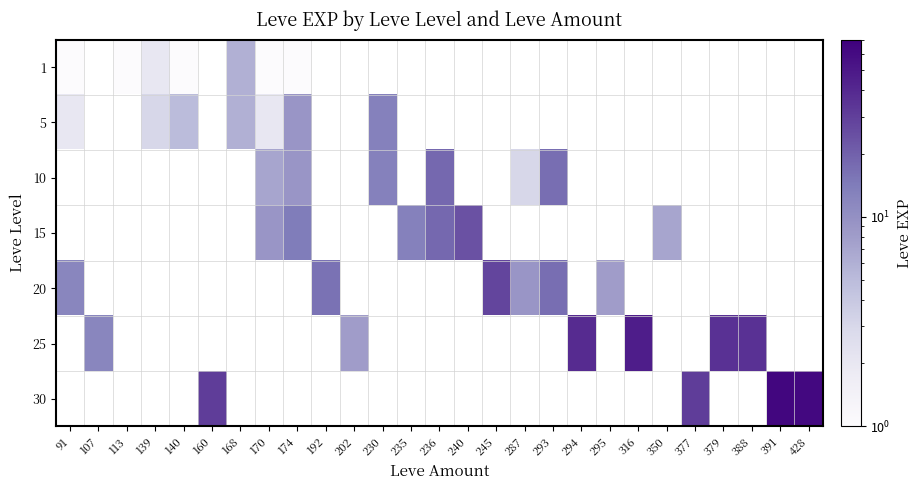

Rank the series by their average value, from lowest to highest.

1, 5, 10, 15, 20, 25, 30